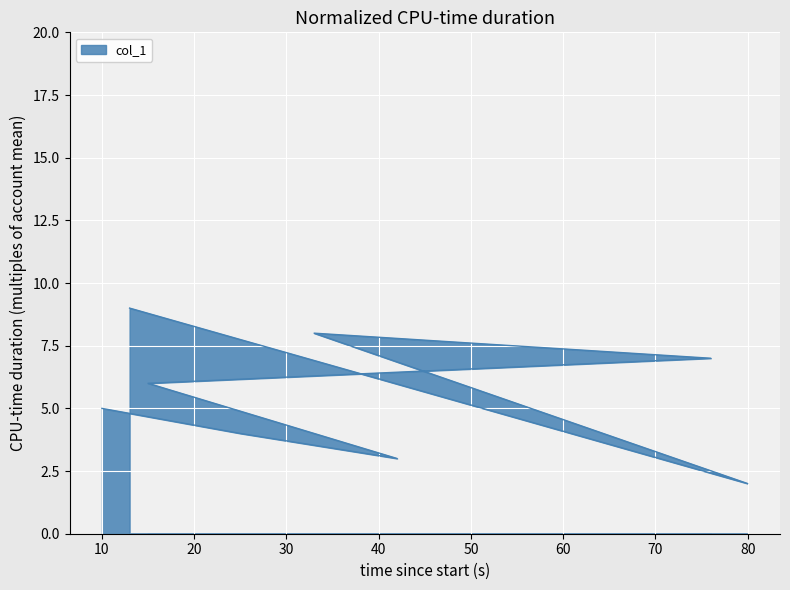

Approximately how many times larger is the value at 10 compared to 76?

0.7